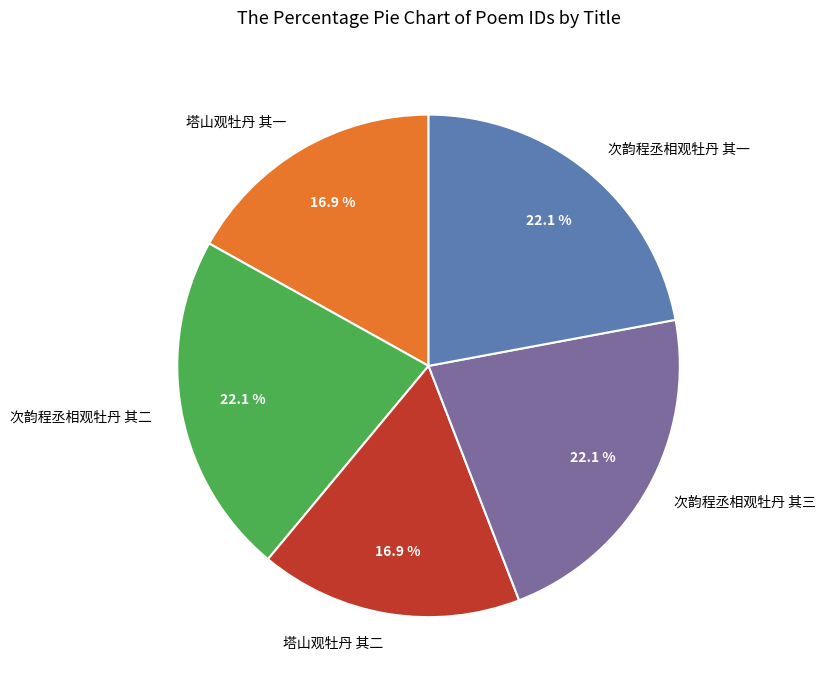

How many slices are in this pie chart?

5